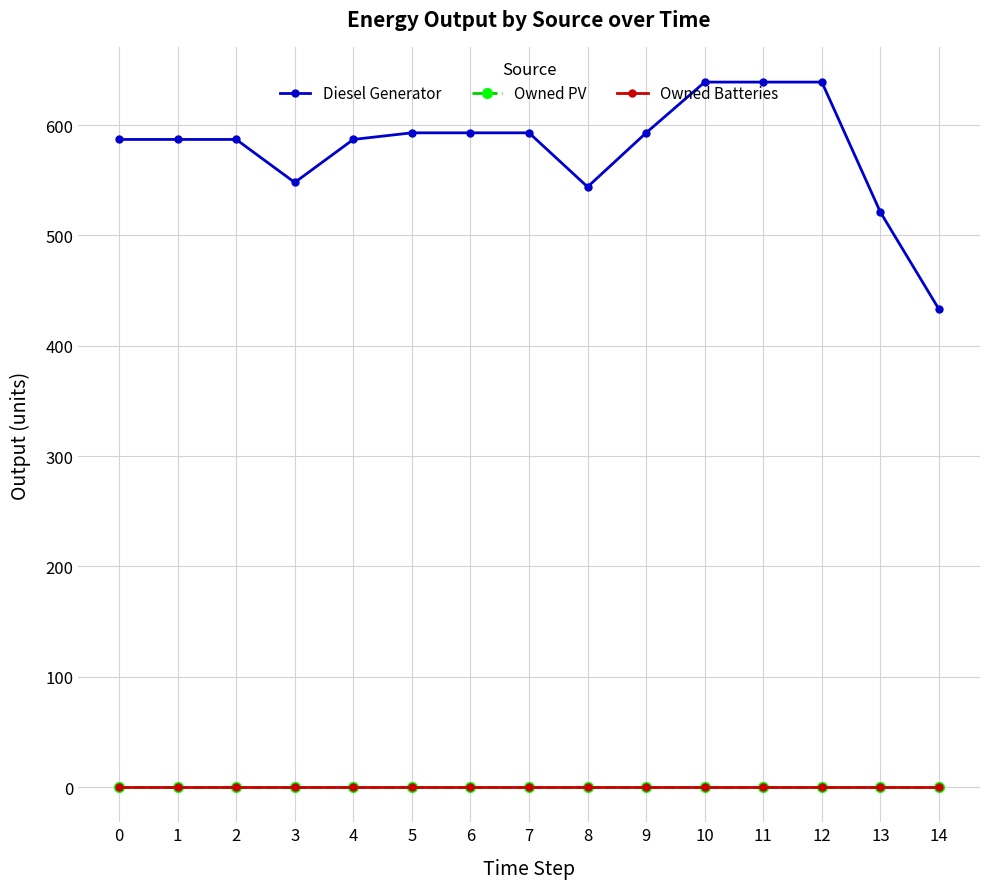

Does the chart have visible grid lines?

Yes